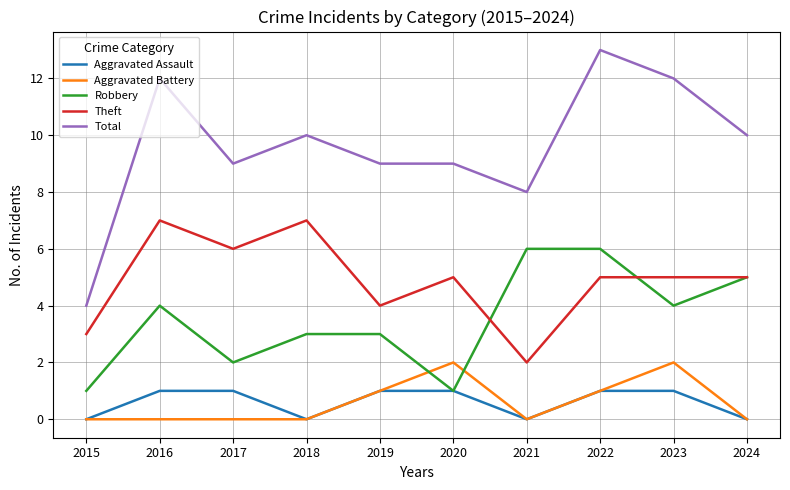

What is the difference between the maximum and second lowest values in the Aggravated Battery series?

2